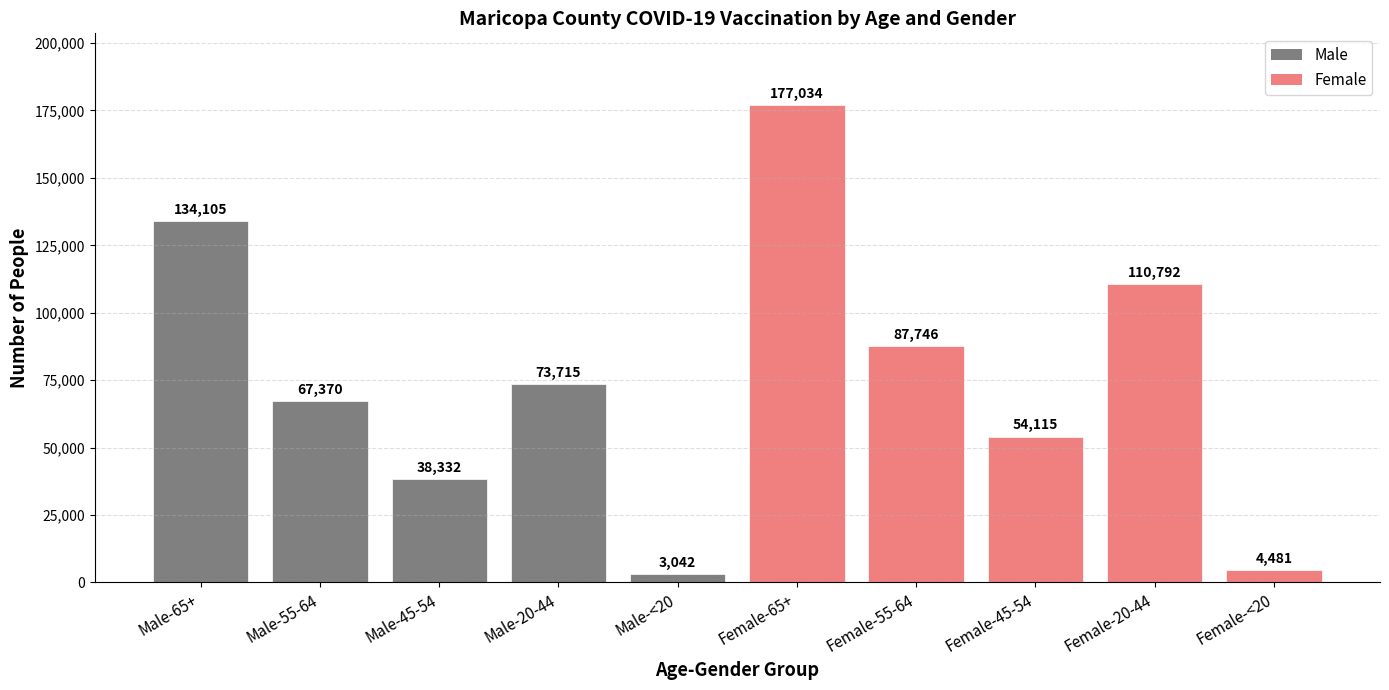

Approximately how many times larger is the value at Male-65+ compared to Male-<20?

44.1